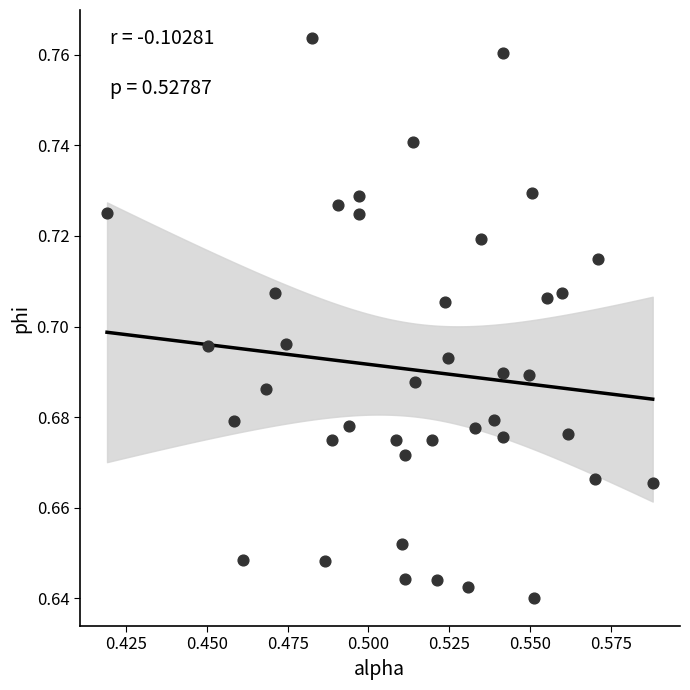

How many data points are displayed?

40